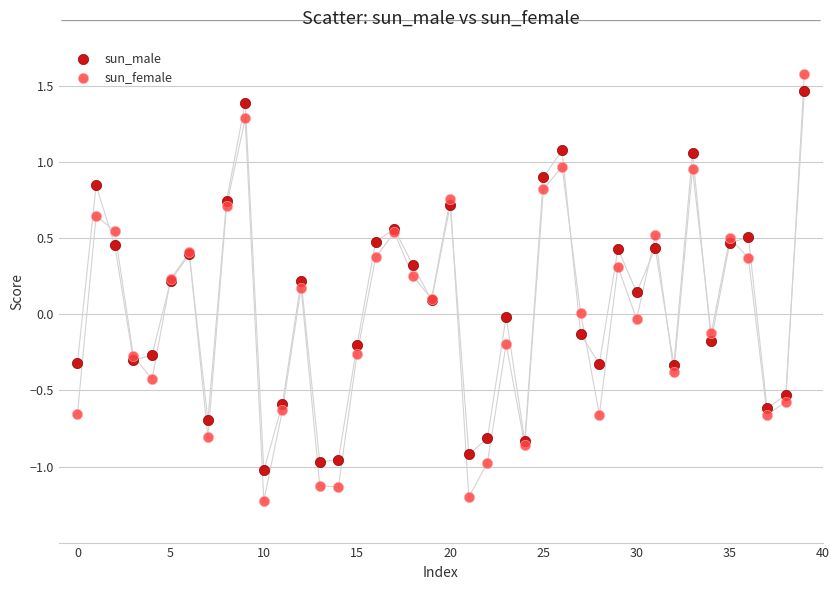

Which series reaches the minimum Y coordinate?

sun_female